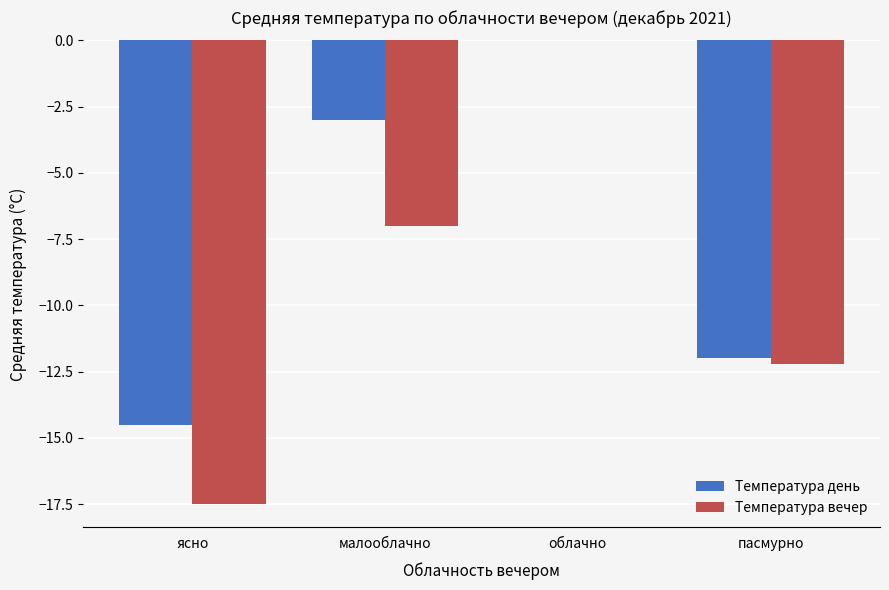

True or false: Температура вечер has a value of -6.8 at пасмурно.

False